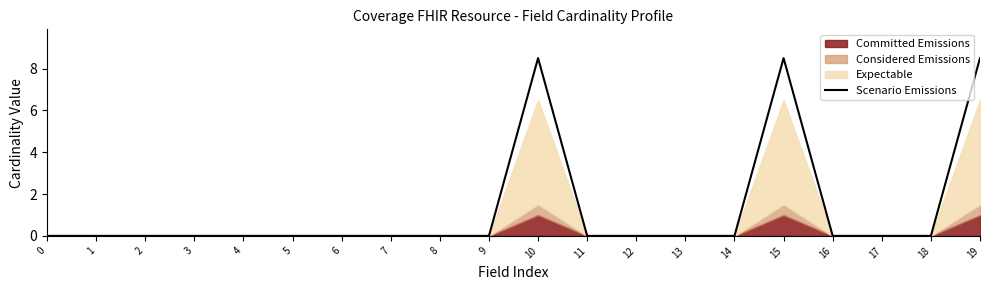

True or false: there are more than 0 points higher than both neighbors.

True